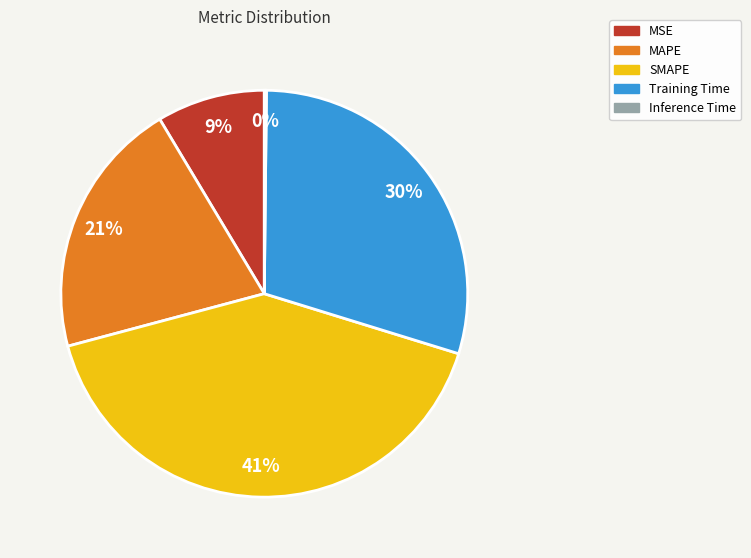

True or false: MSE accounts for 19% of the total.

False